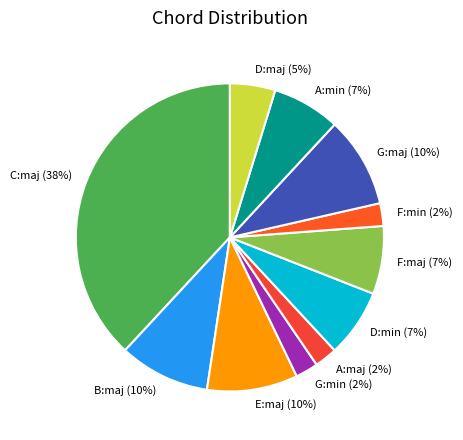

Is it true that A:min is 7% of the pie?

True